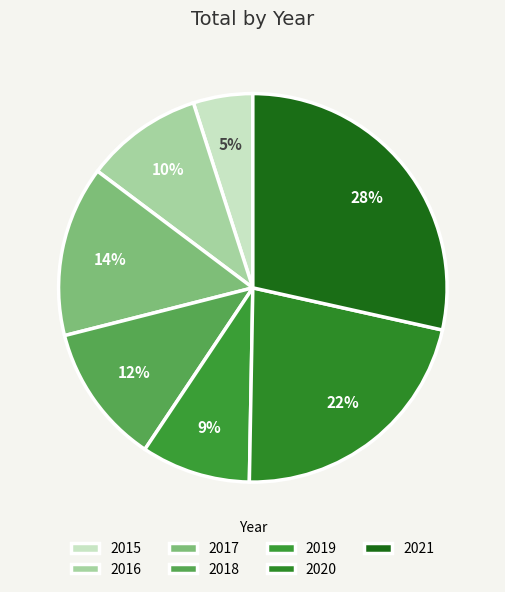

How many slices are in this pie chart?

7